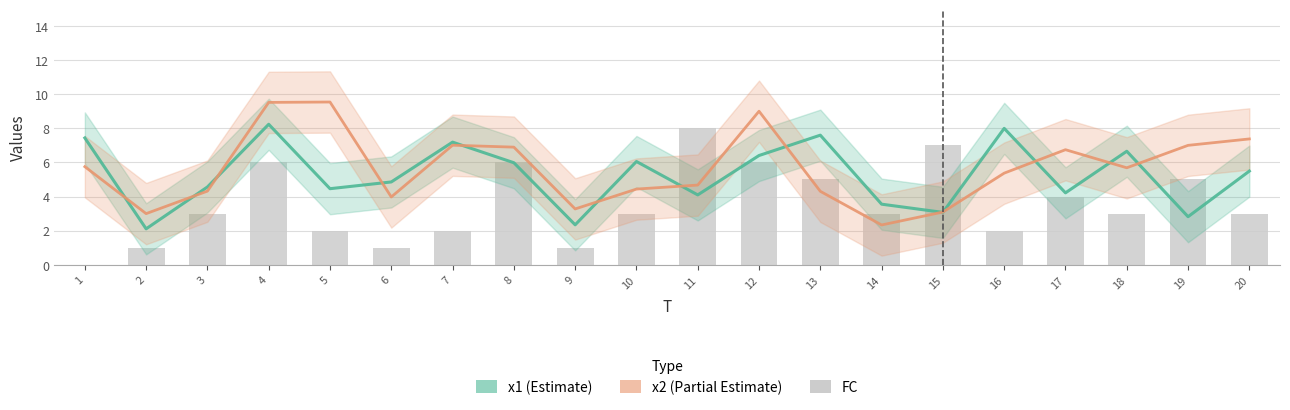

Which label corresponds to the smallest value in the chart?

1